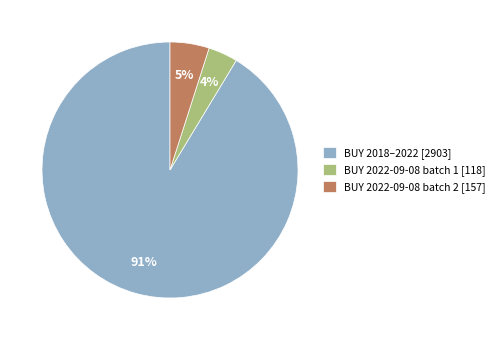

Rank the categories by value from highest to lowest.

BUY 2018–2022 [2903], BUY 2022-09-08 batch 2 [157], BUY 2022-09-08 batch 1 [118]